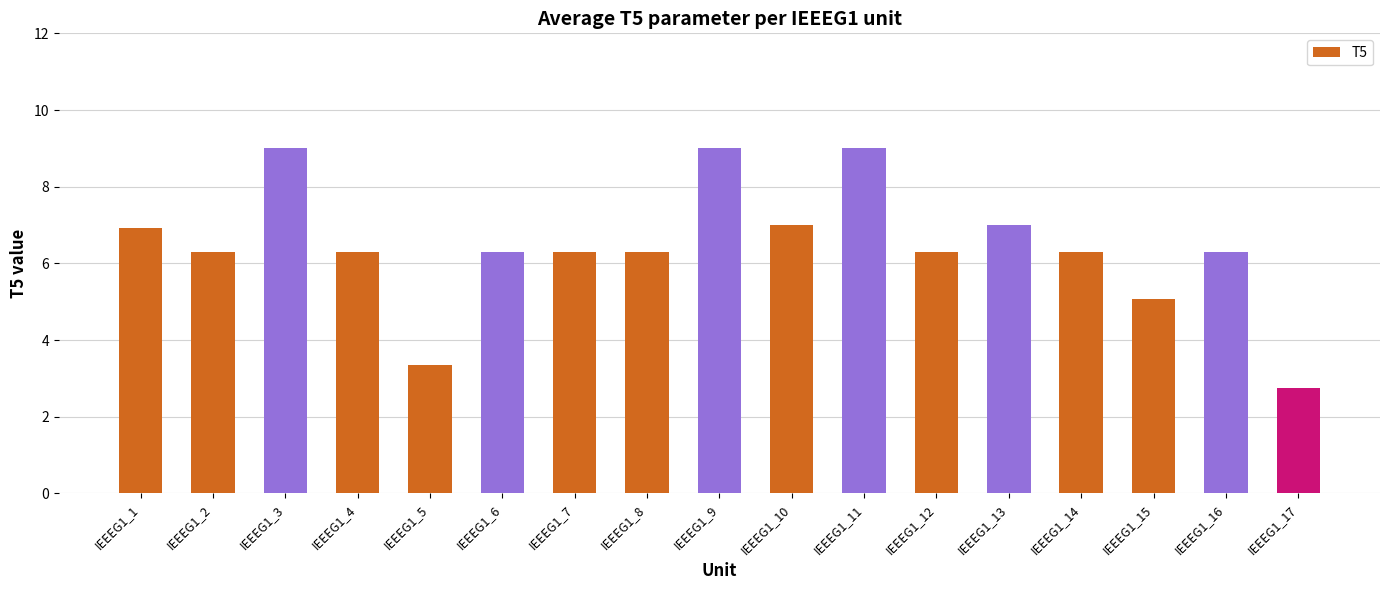

The chart shows a value of 3.4 at IEEEG1_5. True or false?

True